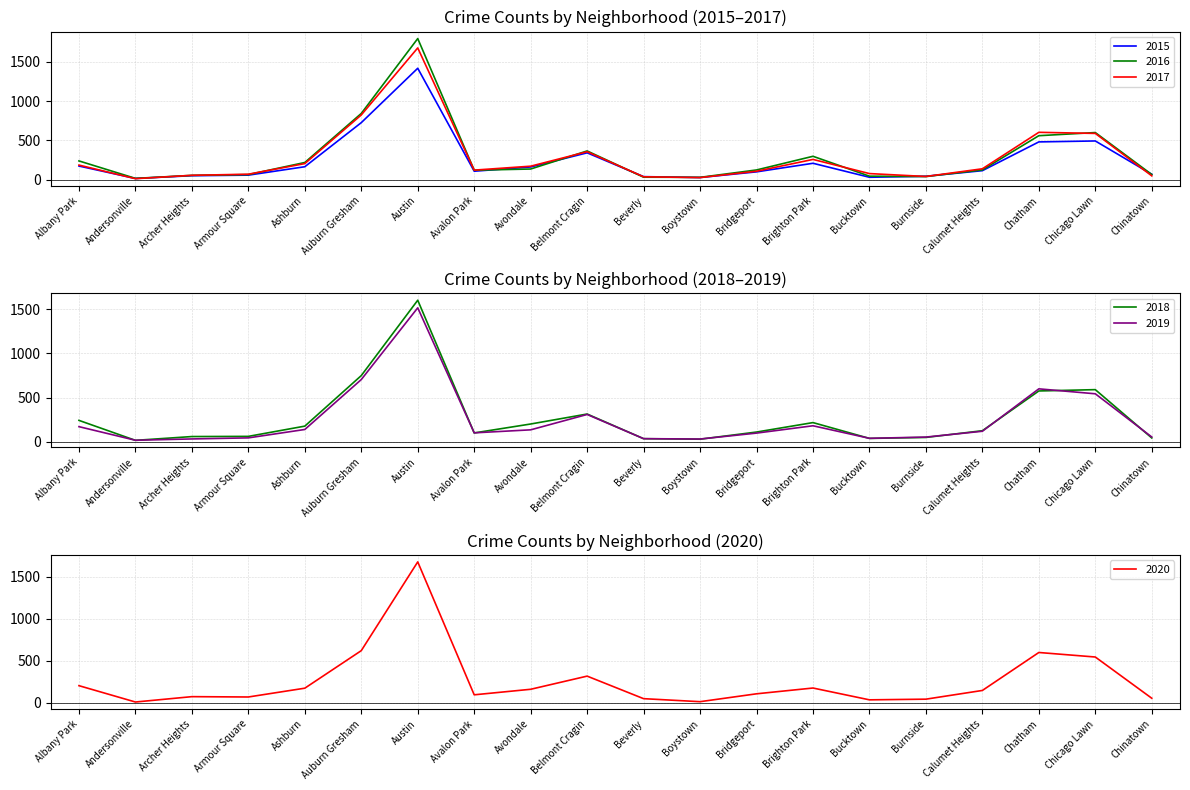

What is the difference between the 2015 values at Archer Heights and Armour Square?

7